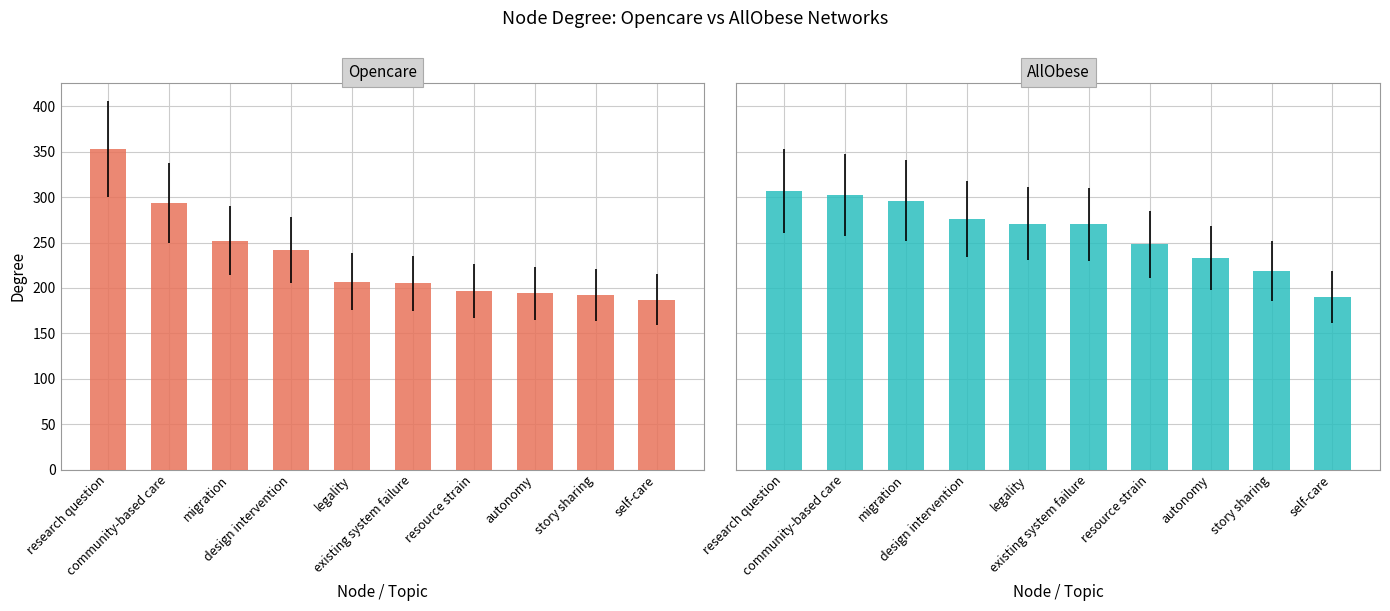

What is the minimum value for Opencare?

187